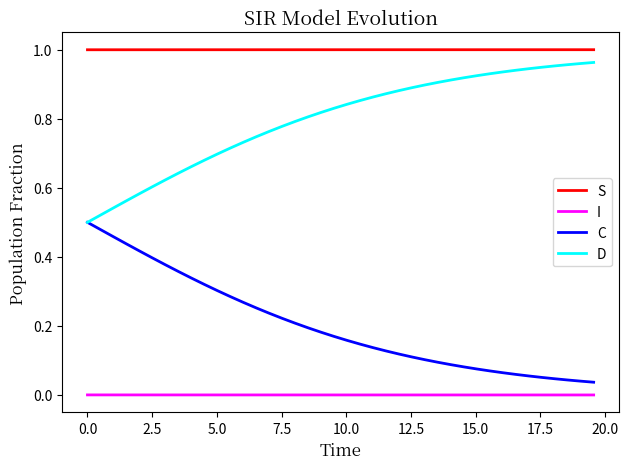

Which series has the largest total across all categories?

S